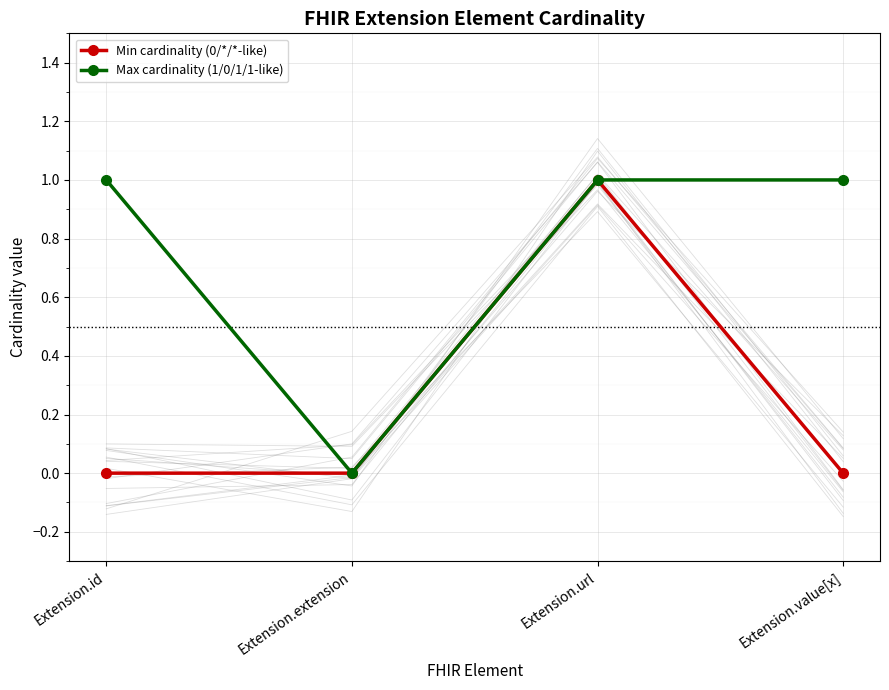

What is the difference between the maximum and minimum values in the Max cardinality (1/0/1/1-like) series?

1